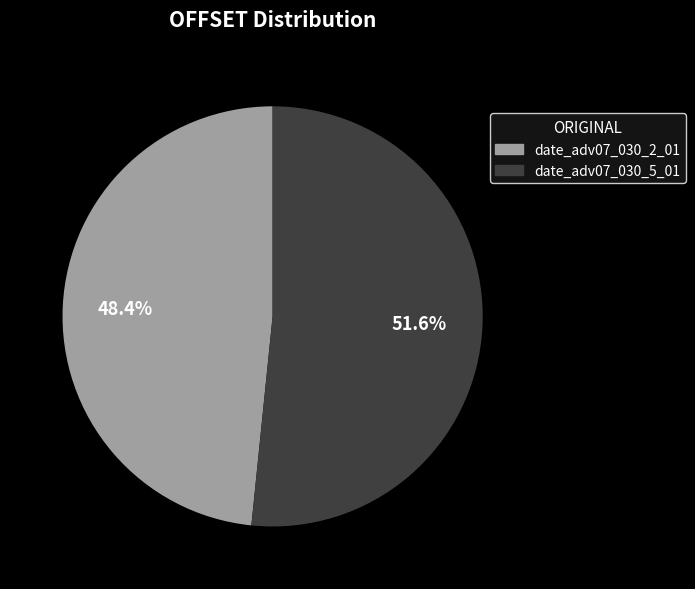

Is date_adv07_030_2_01 the majority of the pie?

No